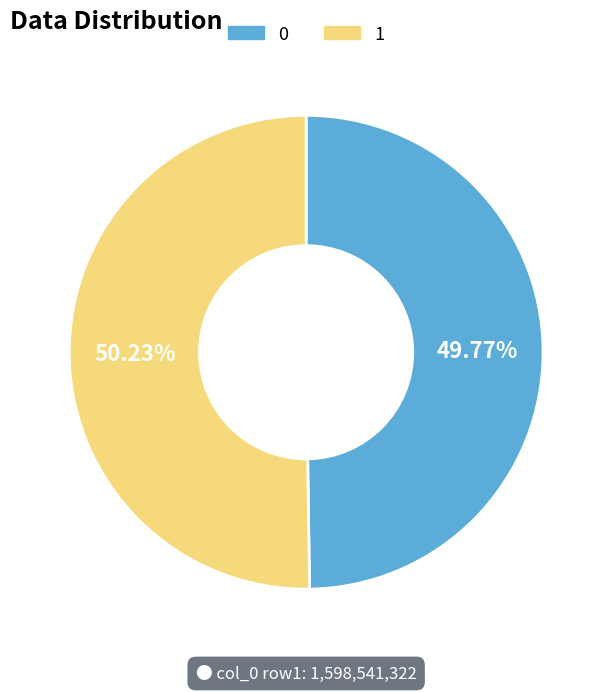

Is there a majority slice in this chart?

Yes